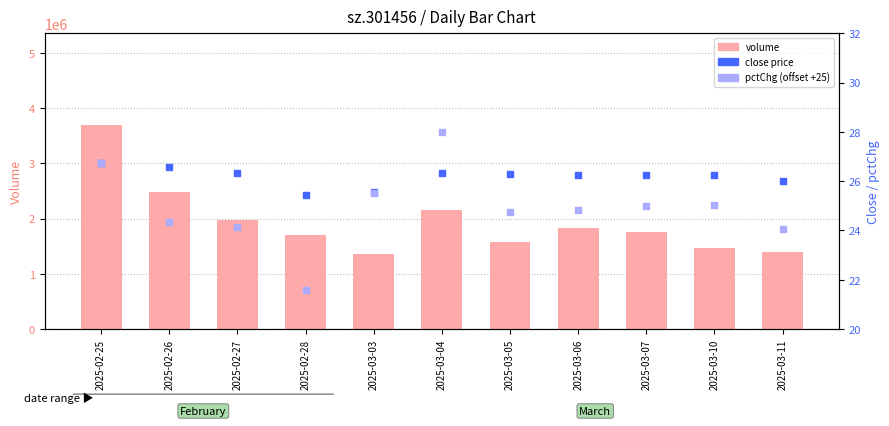

Which series reaches the minimum Y coordinate?

pctChg (offset)